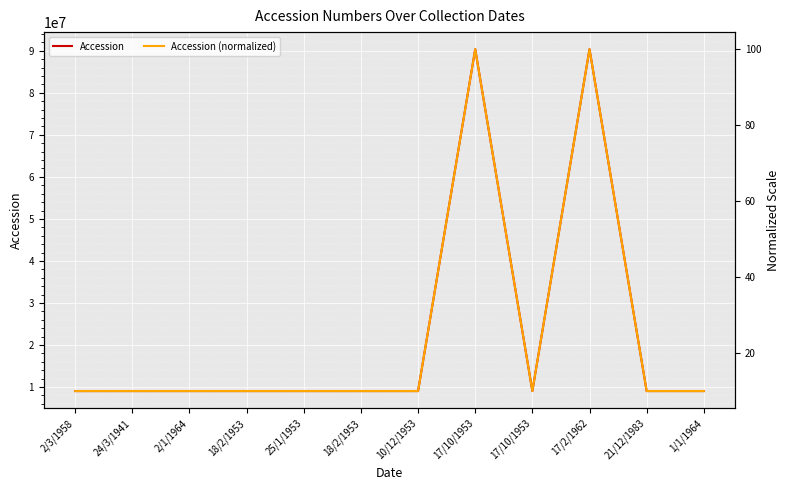

What is the spread (max minus min) of values at 17/2/1962?

90387341.0